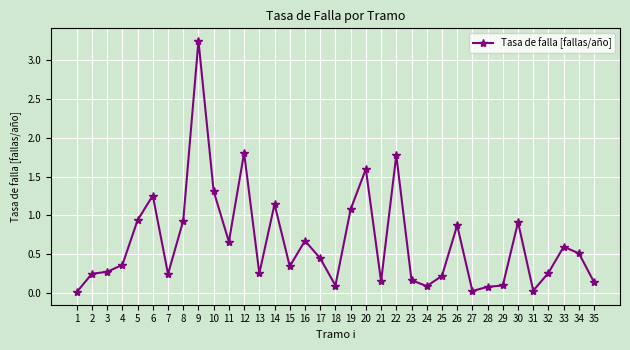

What is the difference between the second highest and minimum values?

1.8